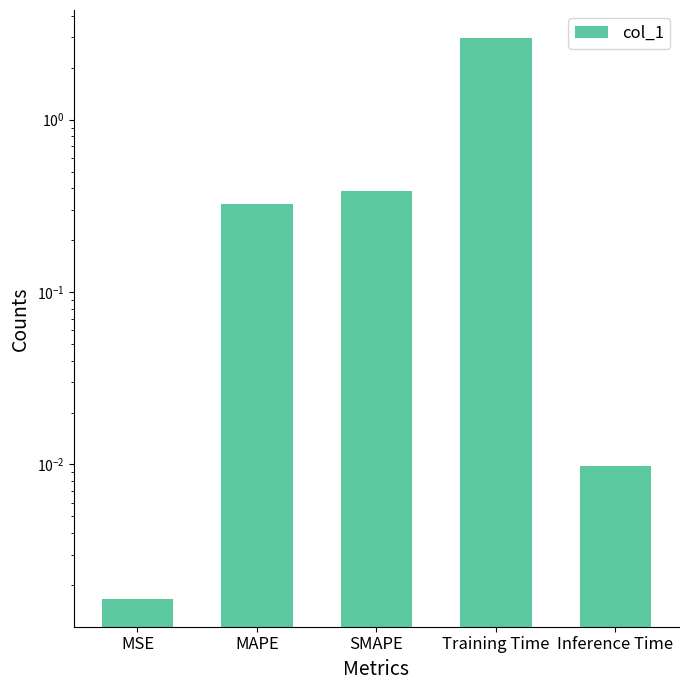

Reading left to right, list all the values displayed in this chart.

MSE=0.0	MAPE=0.3	SMAPE=0.4	Training Time=3.0	Inference Time=0.0